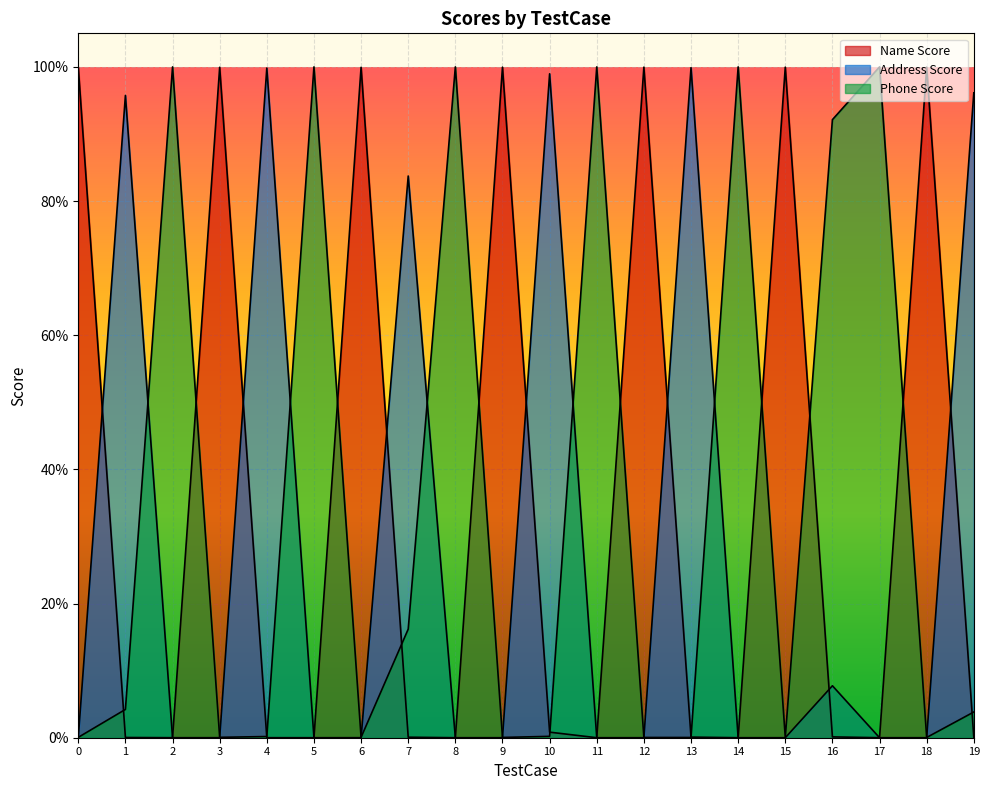

Which series has the largest range (max minus min)?

Phone Score